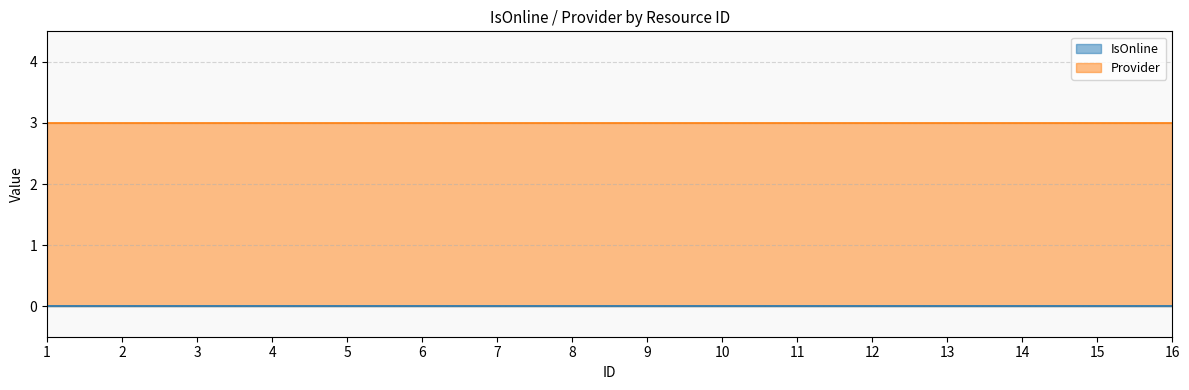

What is the sum of all Provider values?

48